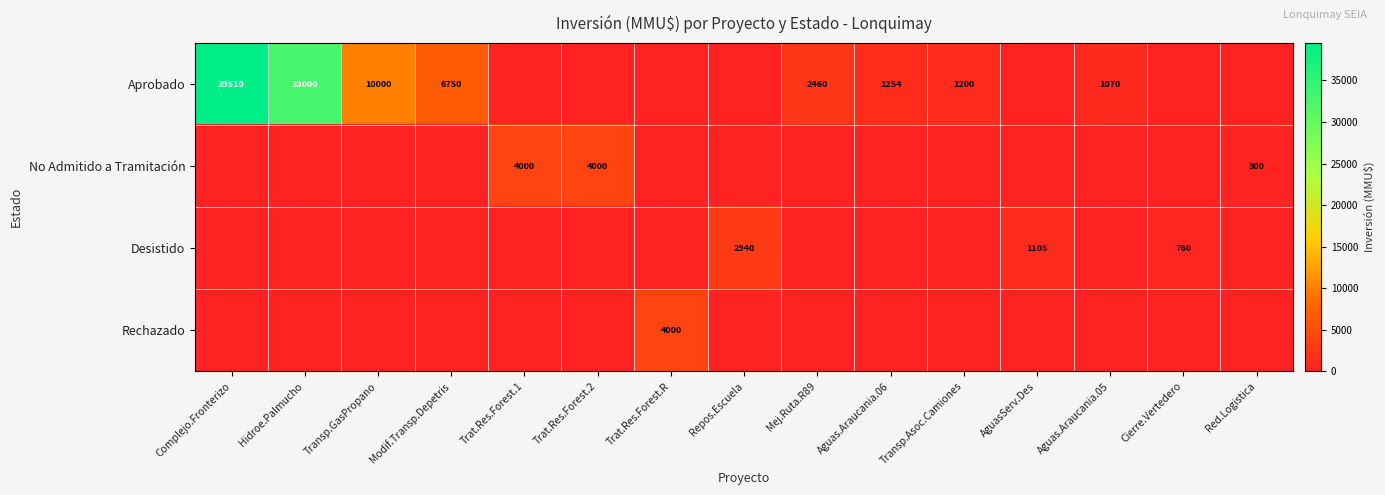

The No Admitido a Tramitación series shows 1247 at Trat.Res.Forest.1. True or false?

False